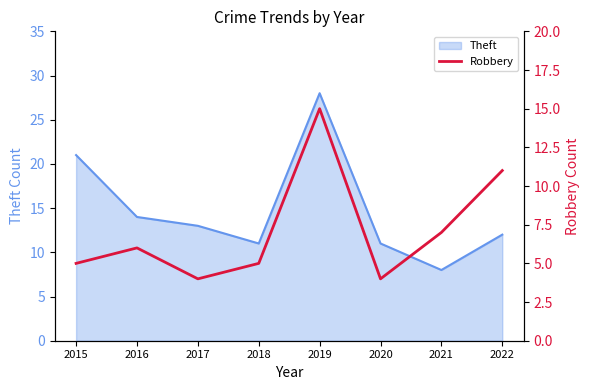

True or false: the data has more than 0 interior local peaks.

True